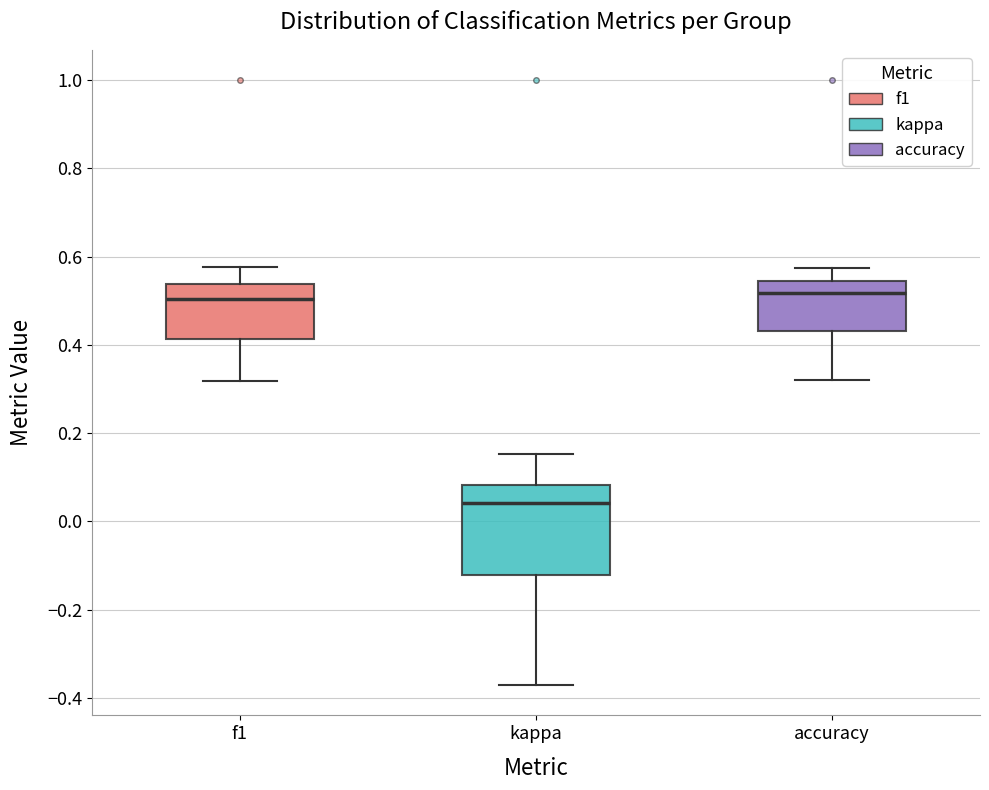

Which box is the tallest, from its lower edge to its upper edge?

kappa